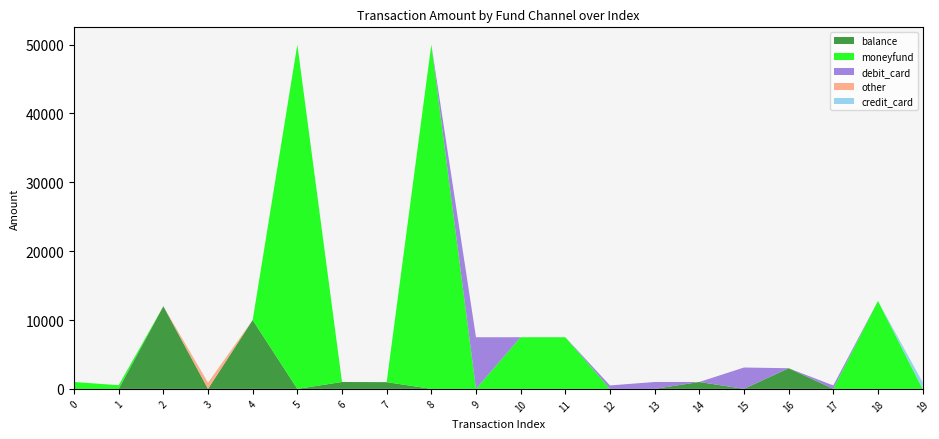

Reading left to right, transcribe all the data shown in this chart.

balance: 0=0	1=0	2=12000	3=0	4=10000	5=0	6=1000	7=978	8=0	9=0	10=0	11=0	12=0	13=0	14=1000	15=0	16=3000	17=0	18=0	19=0
moneyfund: 0=1000	1=530	2=0	3=0	4=0	5=50000	6=0	7=0	8=50000	9=0	10=7500	11=7500	12=0	13=0	14=0	15=0	16=0	17=0	18=12770	19=0
debit_card: 0=0	1=0	2=0	3=0	4=0	5=0	6=0	7=0	8=0	9=7500	10=0	11=0	12=499	13=1000	14=0	15=3100	16=0	17=499	18=0	19=0
other: 0=0	1=0	2=0	3=900	4=0	5=0	6=0	7=0	8=0	9=0	10=0	11=0	12=0	13=0	14=0	15=0	16=0	17=0	18=0	19=0
credit_card: 0=0	1=0	2=0	3=0	4=0	5=0	6=0	7=0	8=0	9=0	10=0	11=0	12=0	13=0	14=0	15=0	16=0	17=0	18=0	19=960